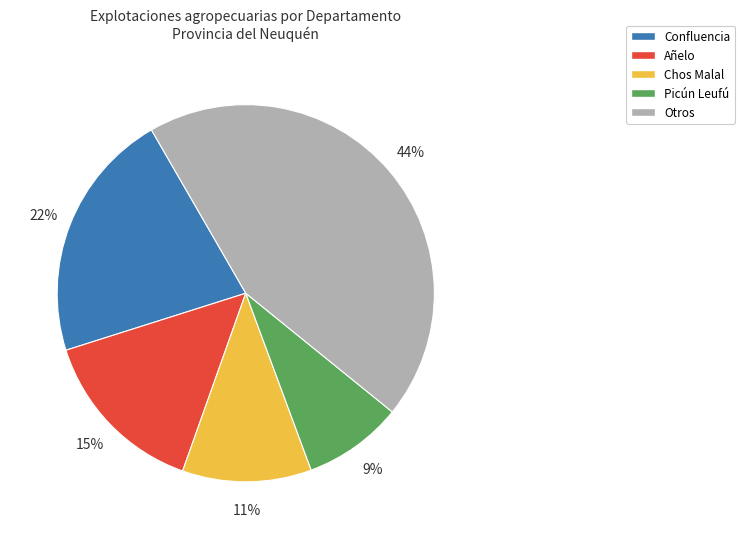

Does any single category account for the majority?

No